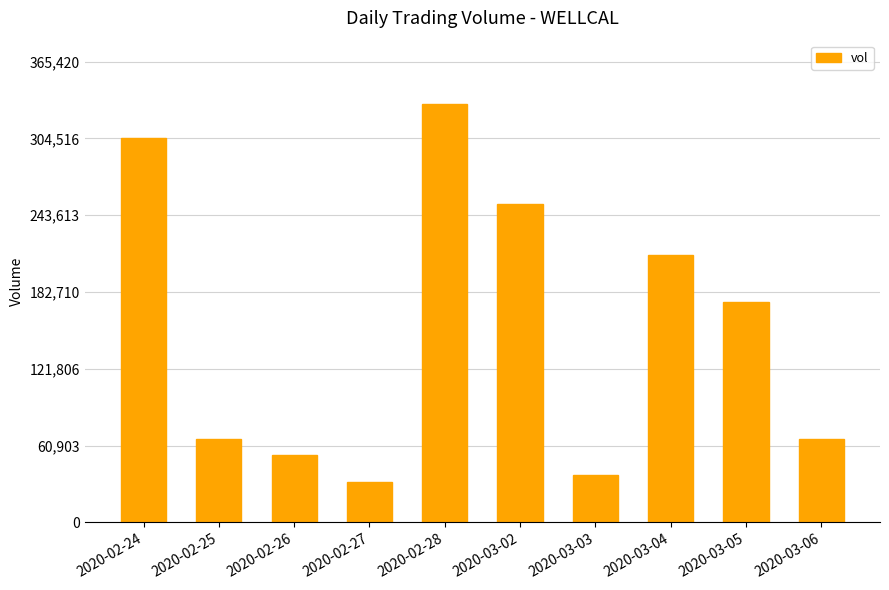

What is the value of the 9th bar from the left?

174600